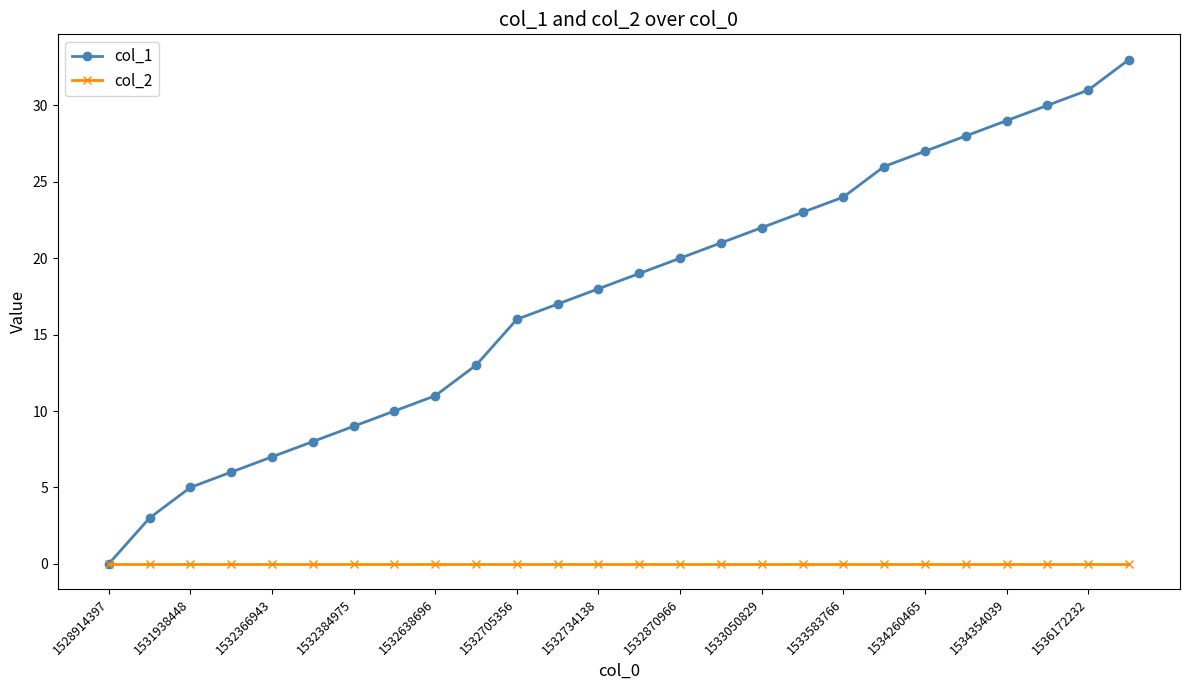

How many distinct data groups are displayed?

2